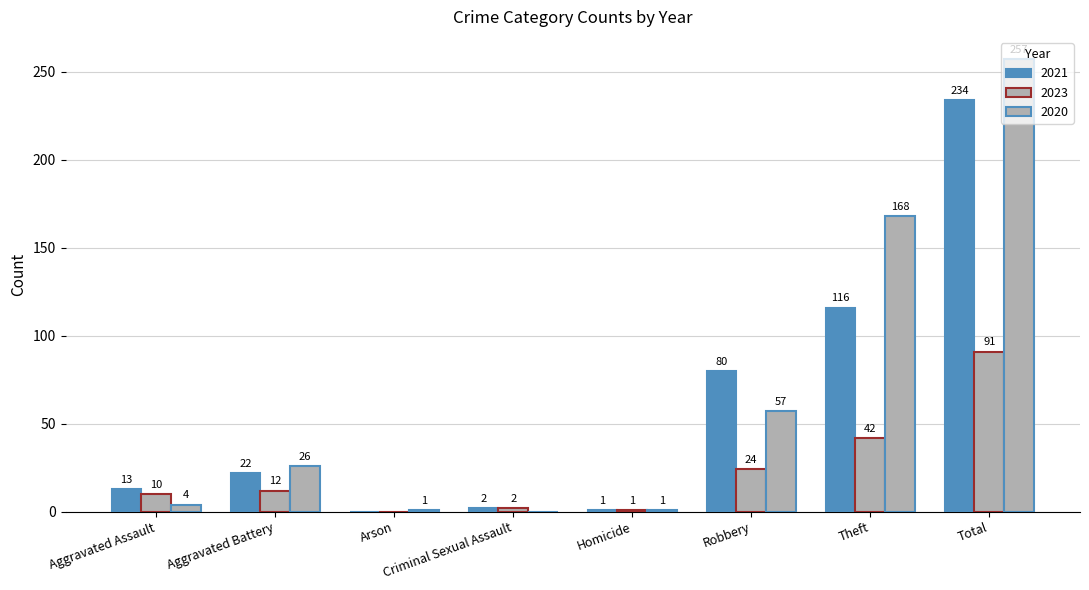

Reading left to right, list all the values displayed in this chart.

2021: 13	22	0	2	1	80	116	234
2023: 10	12	0	2	1	24	42	91
2020: 4	26	1	0	1	57	168	257